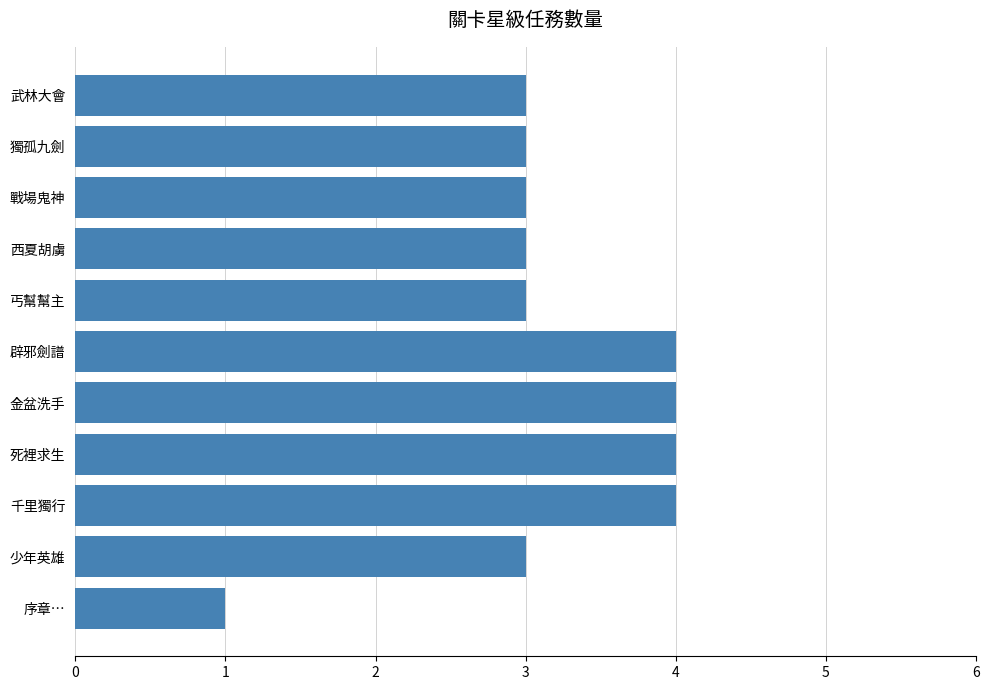

What is the difference between the second highest and second lowest values?

1